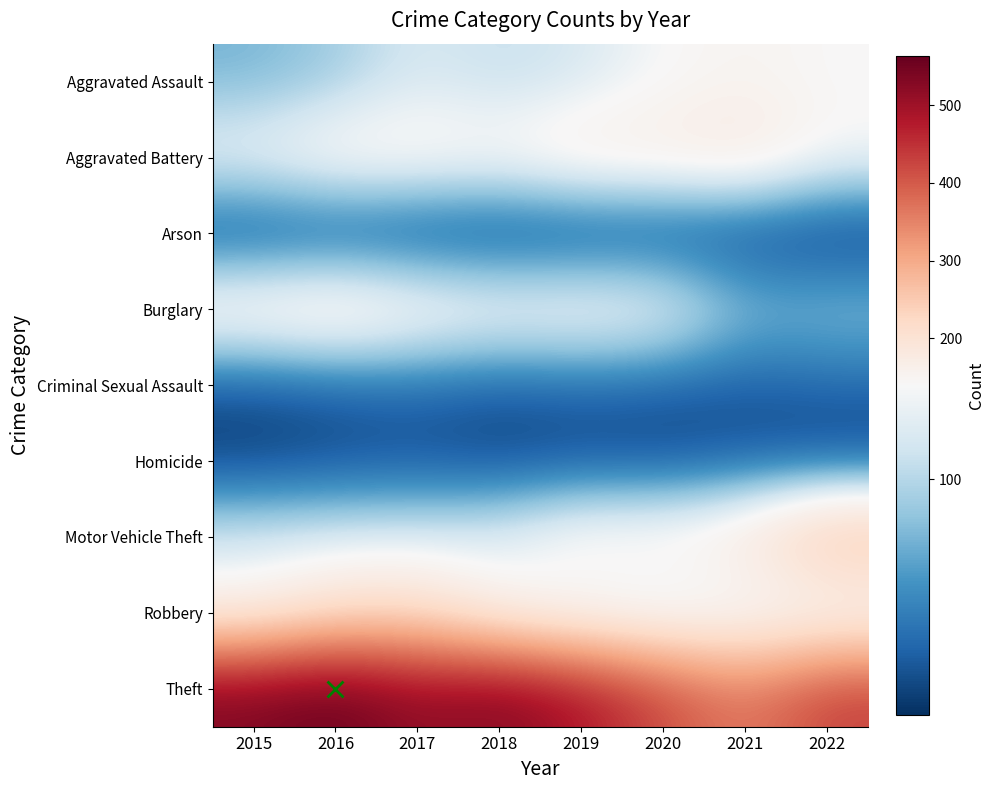

Reading left to right, what are all the values shown in this chart?

Aggravated Assault: 2015=74	2016=89	2017=119	2018=105	2019=116	2020=139	2021=152	2022=140
Aggravated Battery: 2015=139	2016=163	2017=160	2018=154	2019=176	2020=174	2021=186	2022=142
Arson: 2015=8	2016=9	2017=6	2018=3	2019=4	2020=8	2021=7	2022=1
Burglary: 2015=173	2016=188	2017=164	2018=151	2019=155	2020=145	2021=82	2022=86
Criminal Sexual Assault: 2015=18	2016=25	2017=30	2018=23	2019=28	2020=25	2021=22	2022=29
Homicide: 2015=8	2016=14	2017=17	2018=10	2019=14	2020=12	2021=19	2022=12
Motor Vehicle Theft: 2015=119	2016=122	2017=123	2018=130	2019=167	2020=164	2021=193	2022=281
Robbery: 2015=151	2016=203	2017=211	2018=143	2019=118	2020=107	2021=118	2022=120
Theft: 2015=537	2016=564	2017=514	2018=535	2019=489	2020=419	2021=358	2022=432